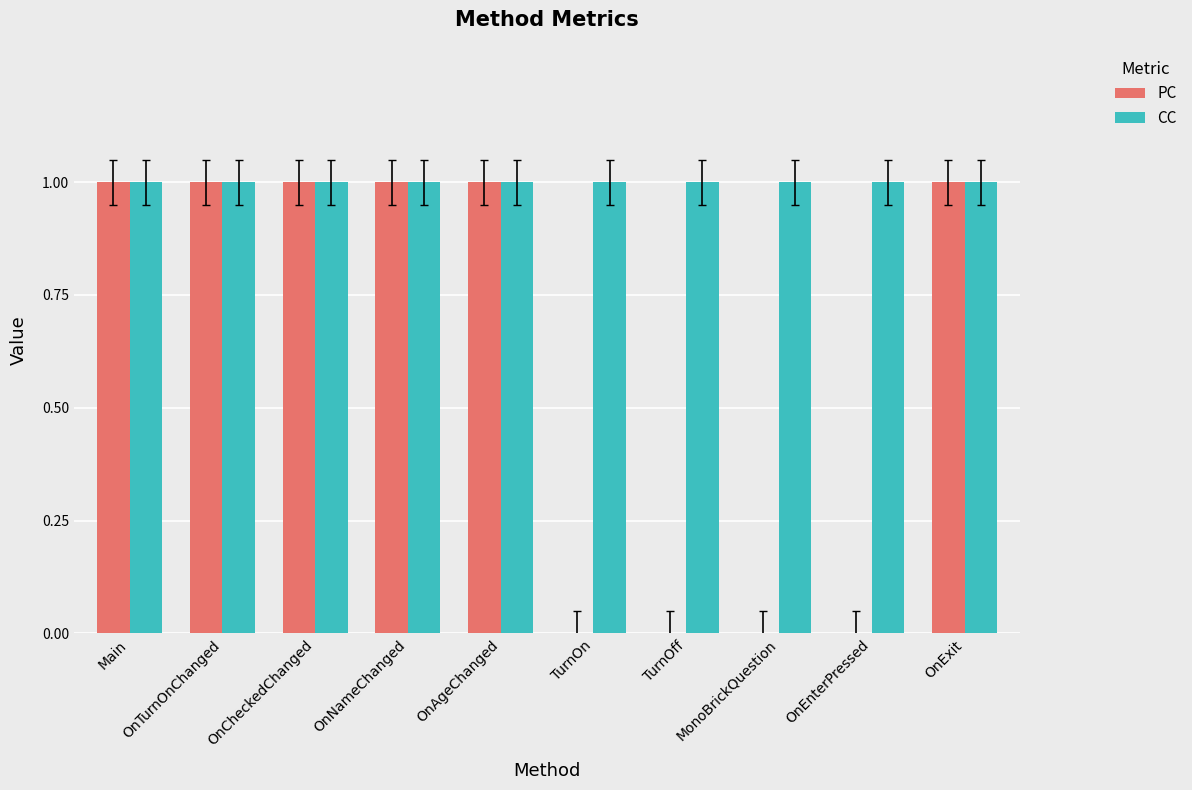

Which series has the largest total across all categories?

CC